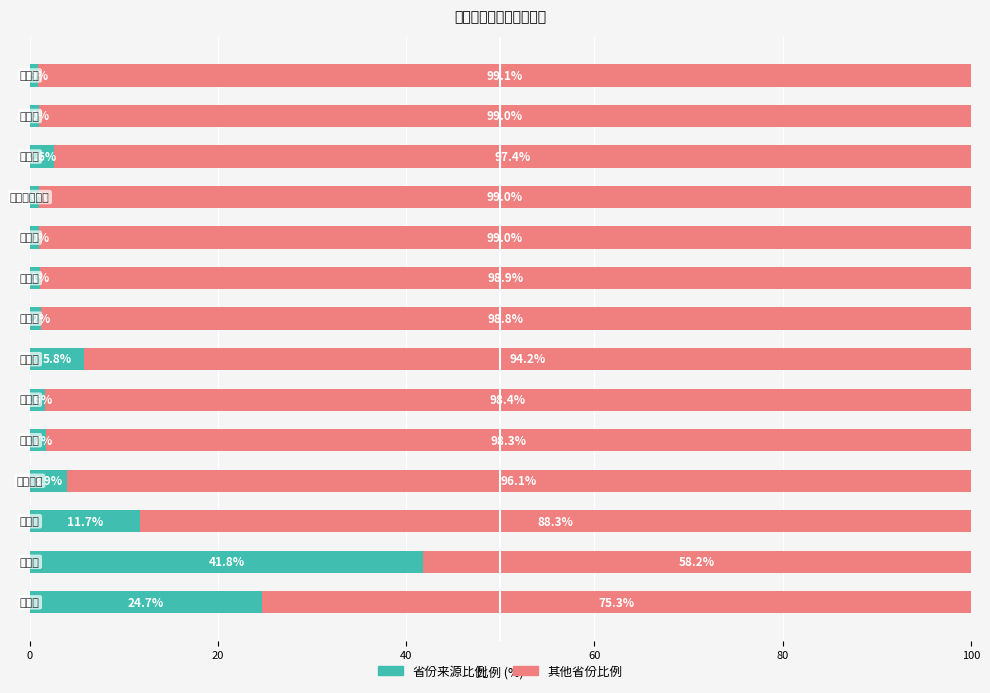

Rank the series by their maximum value, from lowest to highest.

省份来源比例, 其他省份比例